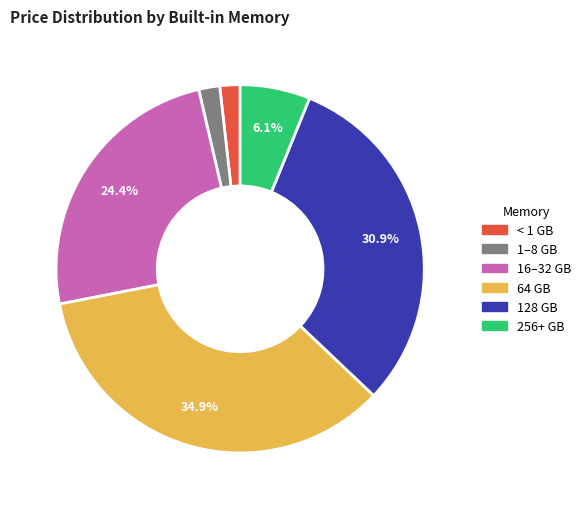

To the nearest percent, what is the difference between the largest and smallest slice percentages?

33%